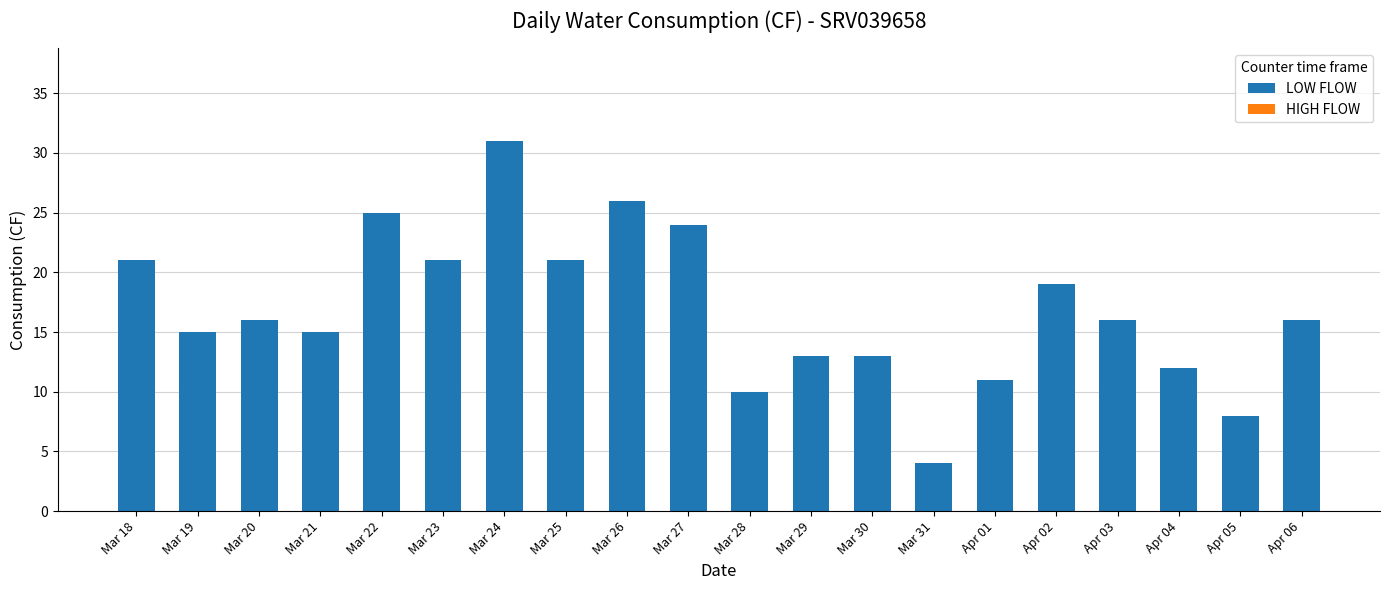

What is the approximate value at Mar 18?

21